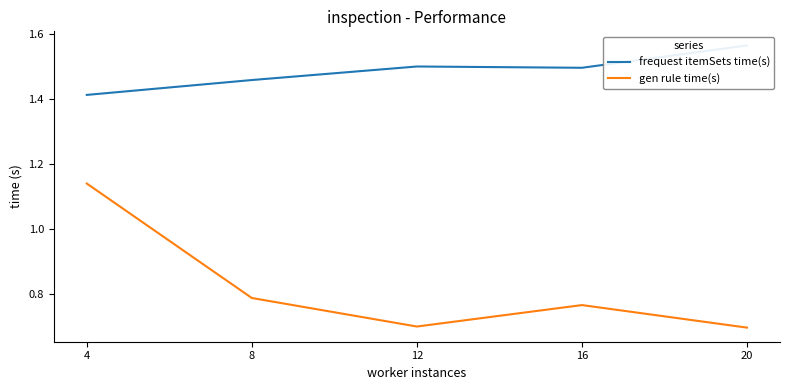

What are all the series names shown in the legend?

frequest itemSets time(s), gen rule time(s)